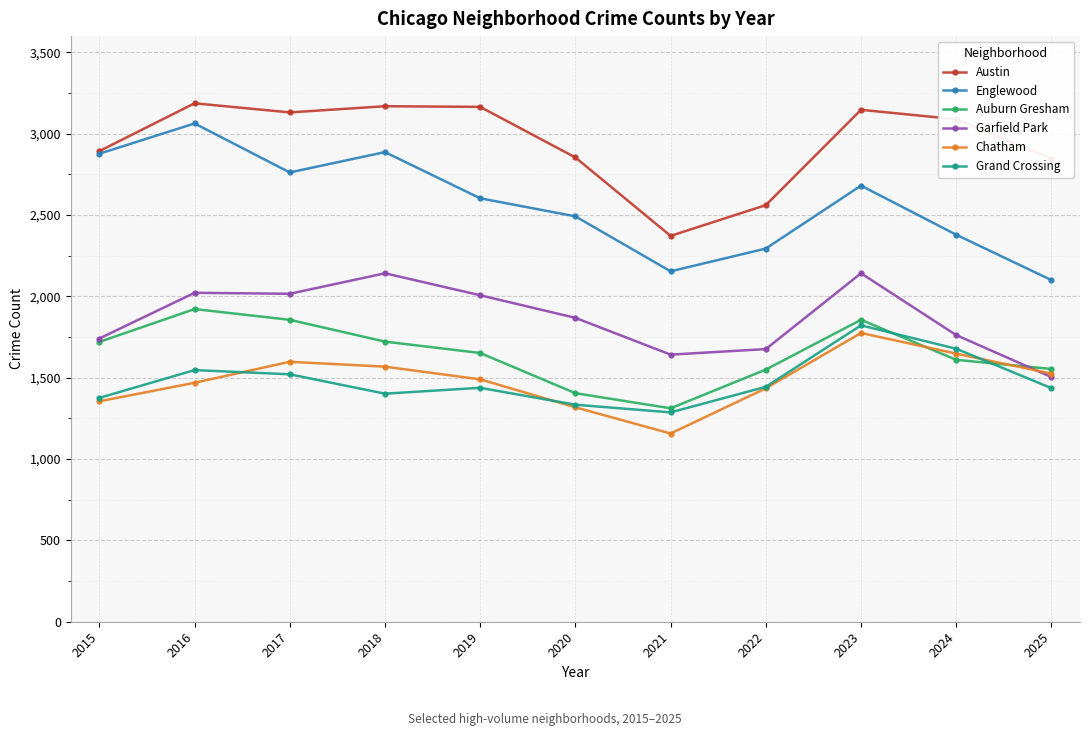

What is the smallest value displayed?

1157